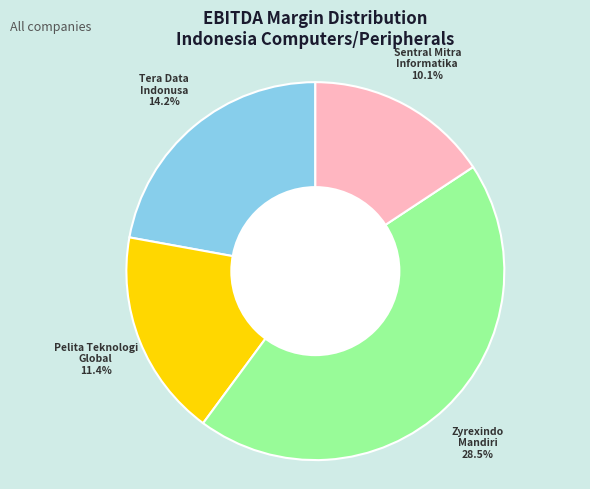

To the nearest percent, what portion does PT Tera Data Indonusa Tbk represent?

22%